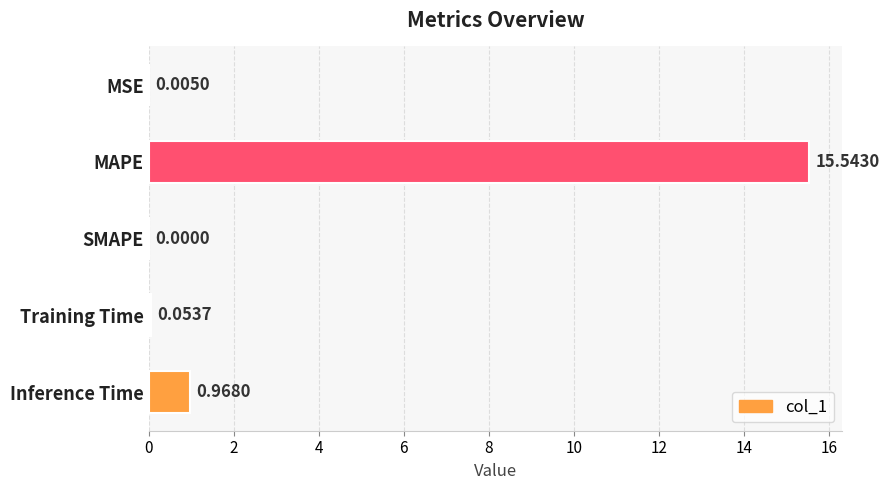

What is the sum of all values?

16.6